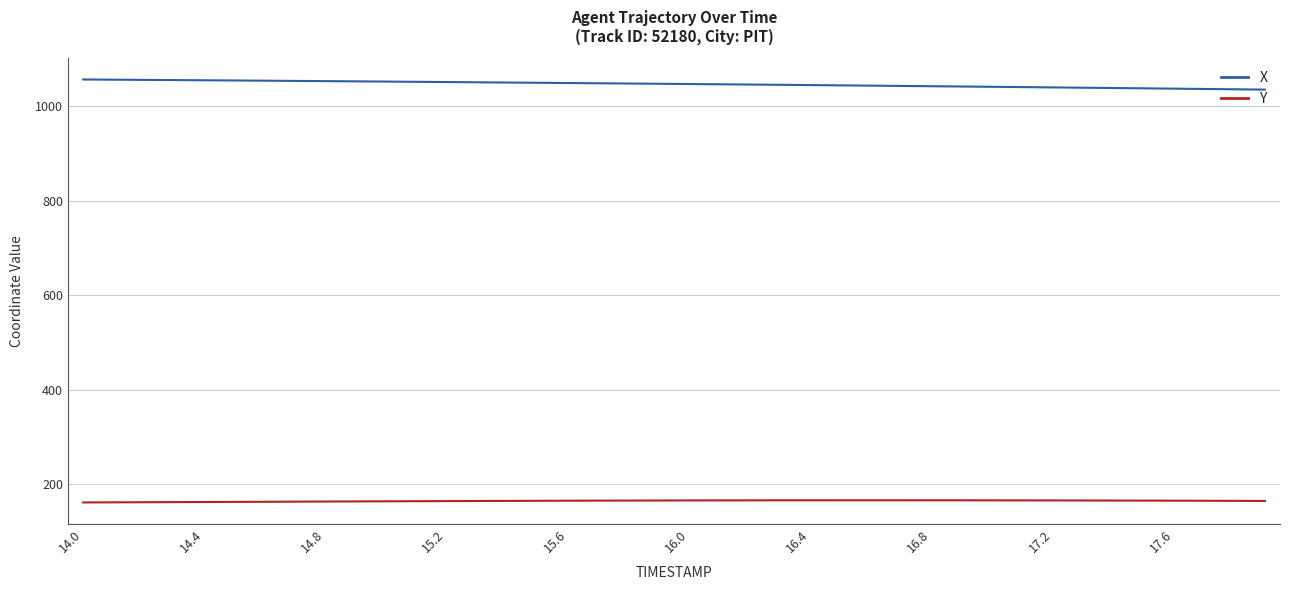

List the series in order of their peak value, highest first.

X, Y